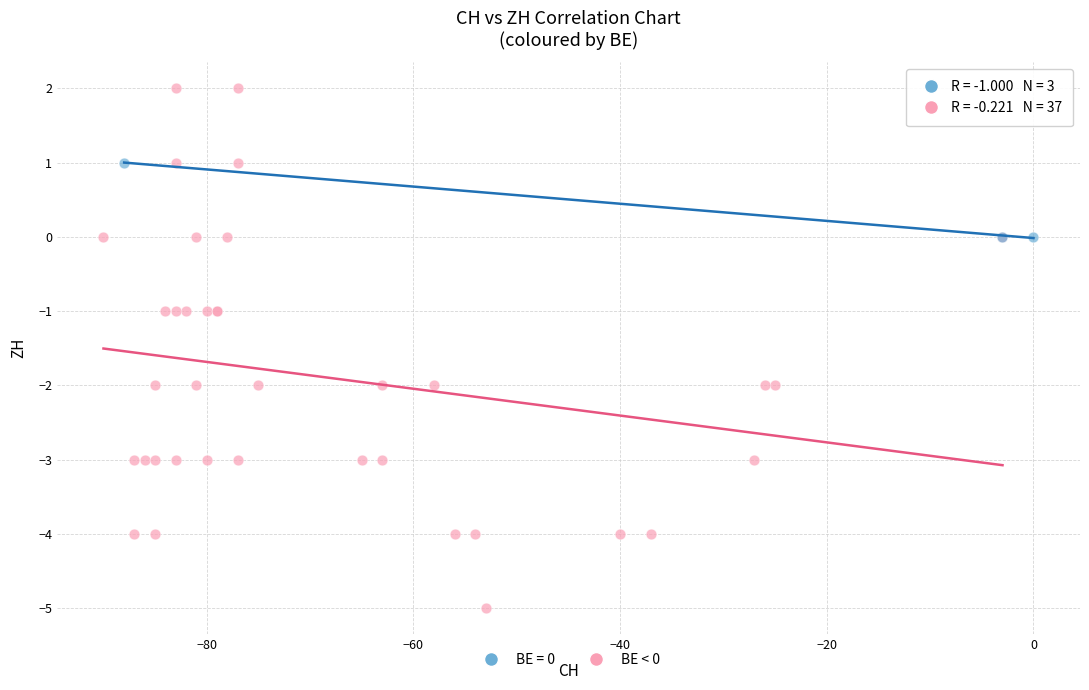

Which series contains the highest Y value?

BE < 0